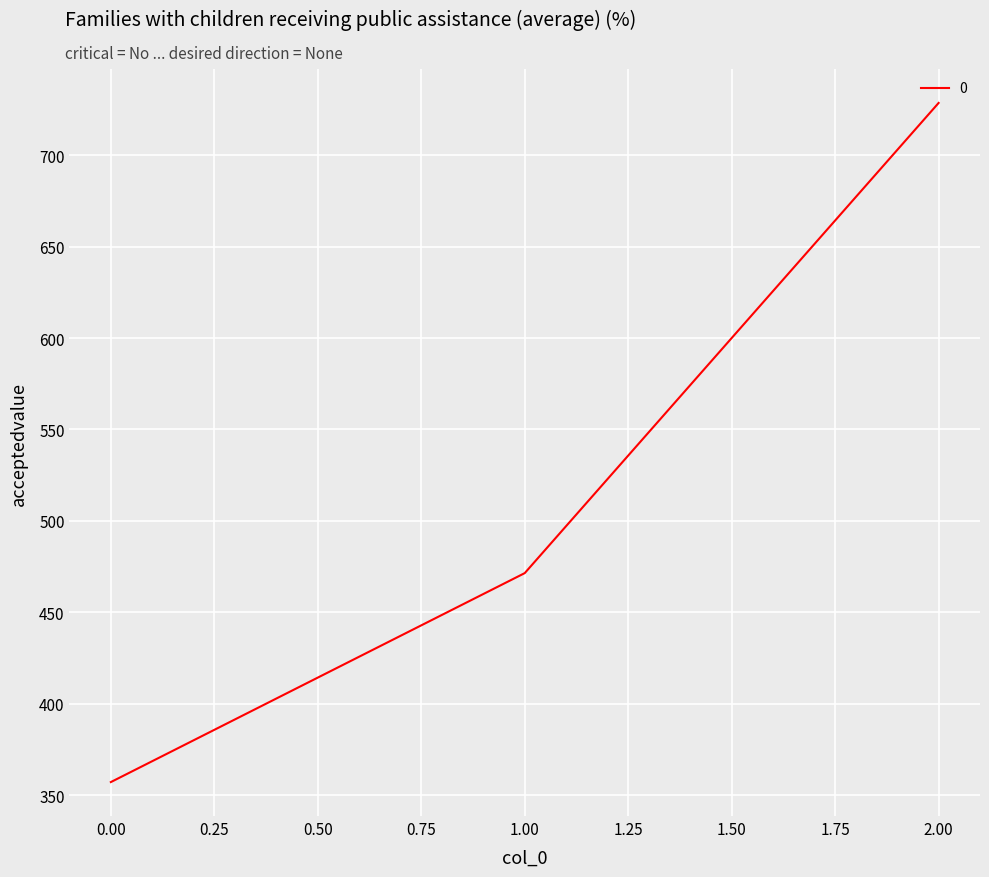

At which label is the value closest to 542?

1.00